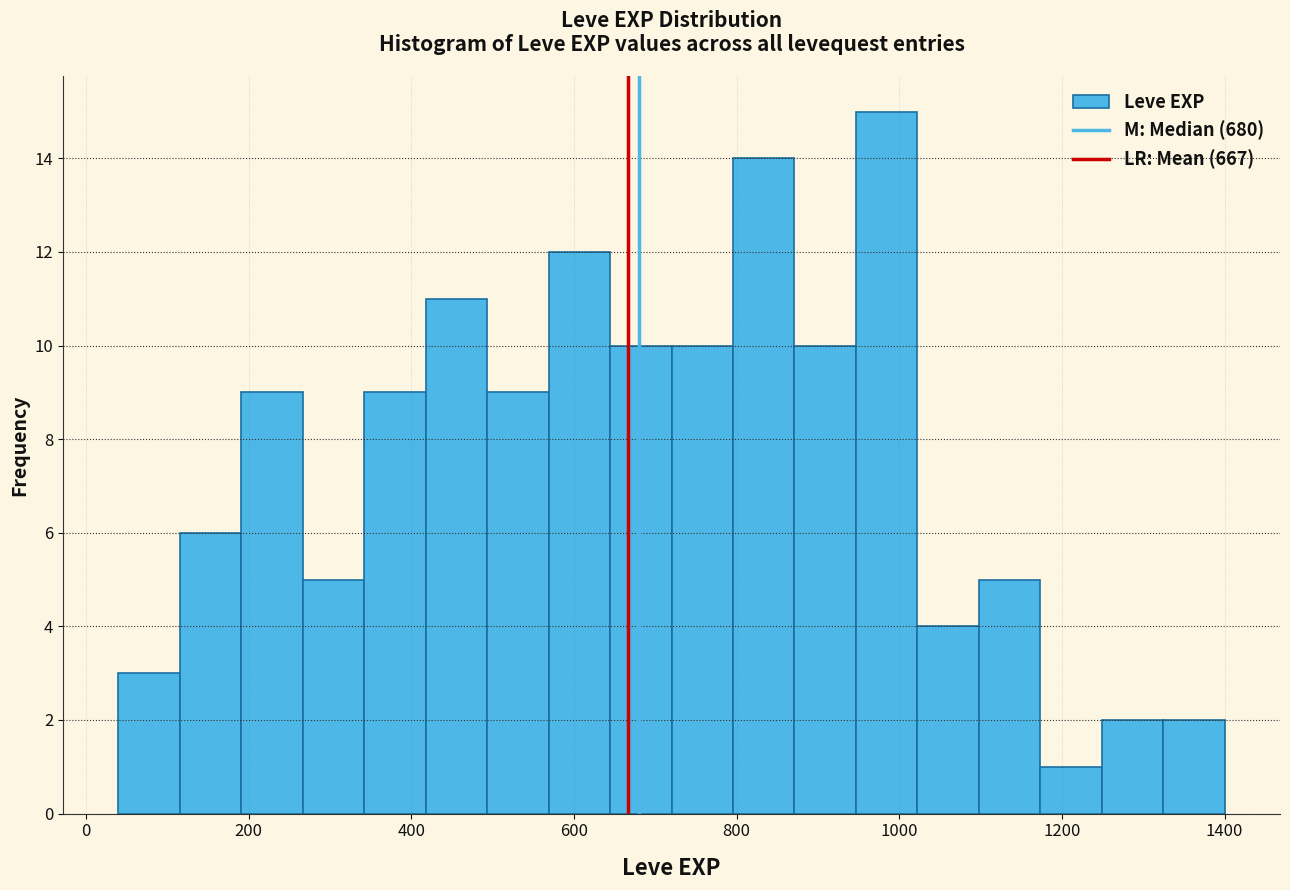

Around what value on the x-axis is the tallest bar? Give the approximate position of its centre, as read against the axis.

980